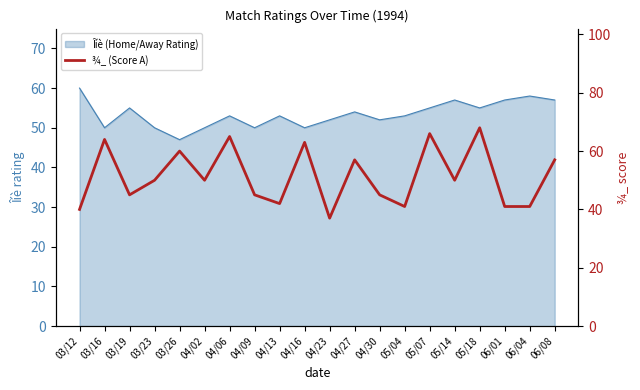

Reading left to right, extract all data points from this chart.

40	64	45	50	60	50	65	45	42	63	37	57	45	41	66	50	68	41	41	57